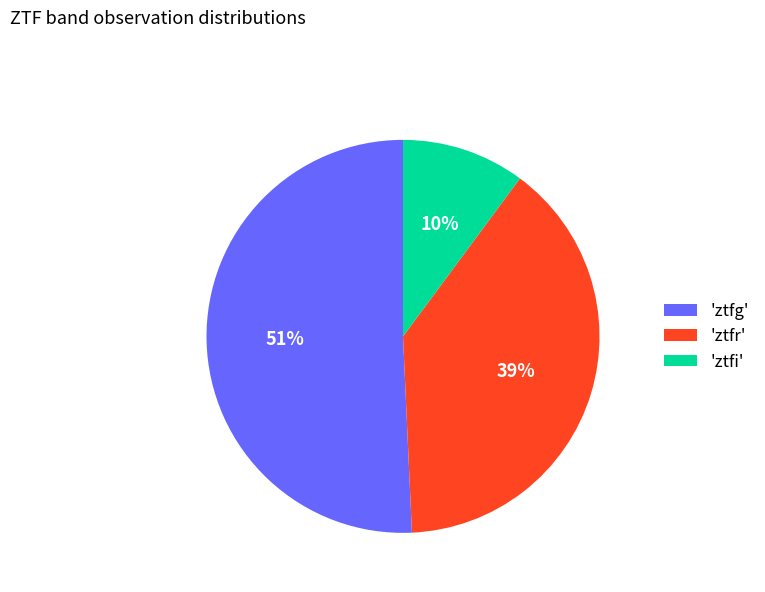

Count the number of slices in the pie.

3